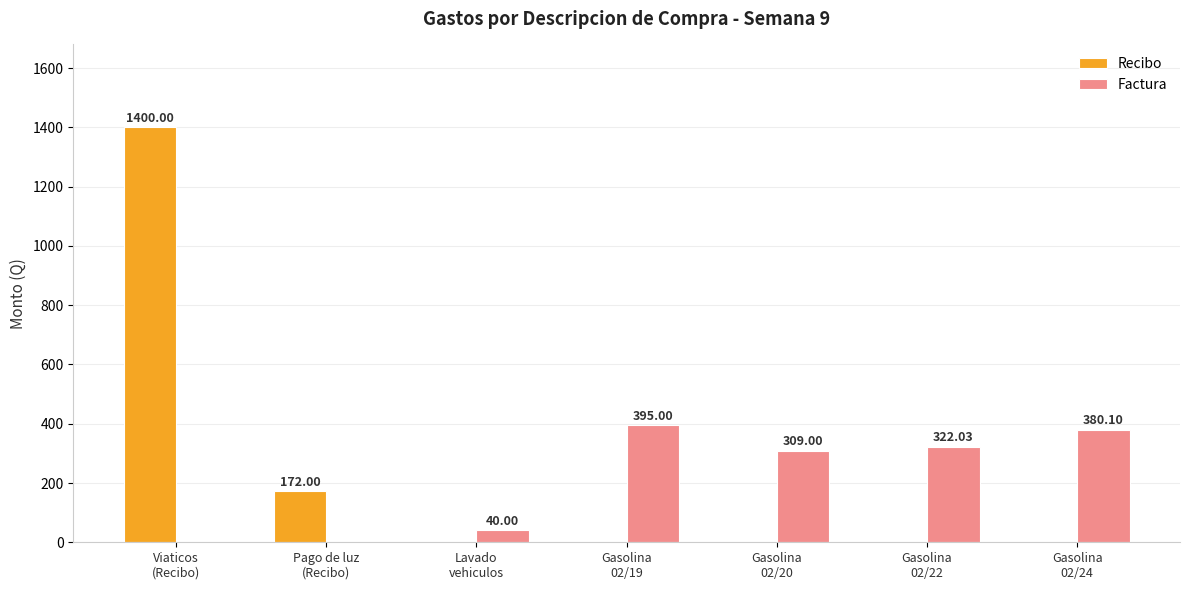

Reading right to left, what are all the values shown in this chart?

Recibo: Gasolina
02/24=0.0	Gasolina
02/22=0.0	Gasolina
02/20=0.0	Gasolina
02/19=0.0	Lavado
vehiculos=0.0	Pago de luz
(Recibo)=172.0	Viaticos
(Recibo)=1400.0
Factura: Gasolina
02/24=380.1	Gasolina
02/22=322.0	Gasolina
02/20=309.0	Gasolina
02/19=395.0	Lavado
vehiculos=40.0	Pago de luz
(Recibo)=0.0	Viaticos
(Recibo)=0.0